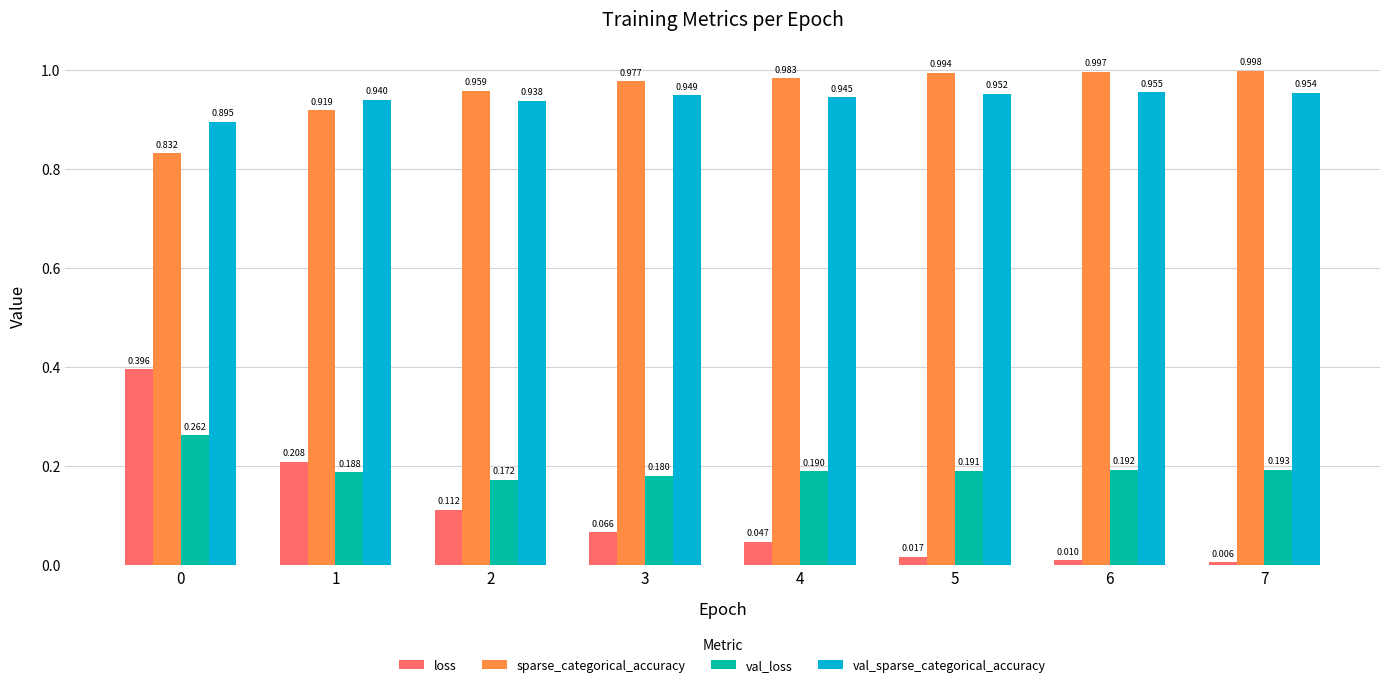

Which series has the largest total across all categories?

sparse_categorical_accuracy